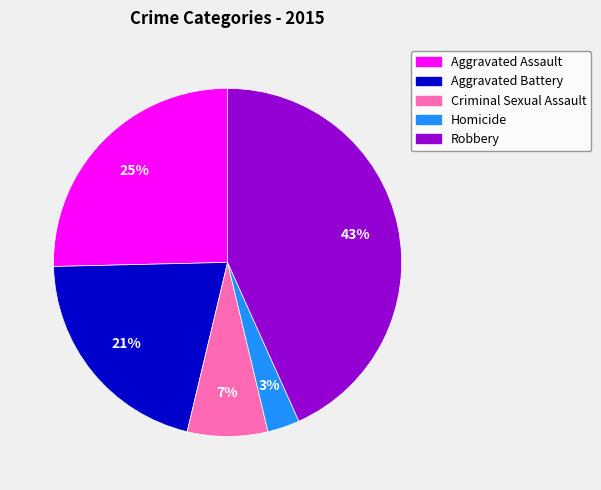

Which slice is the smallest?

Homicide